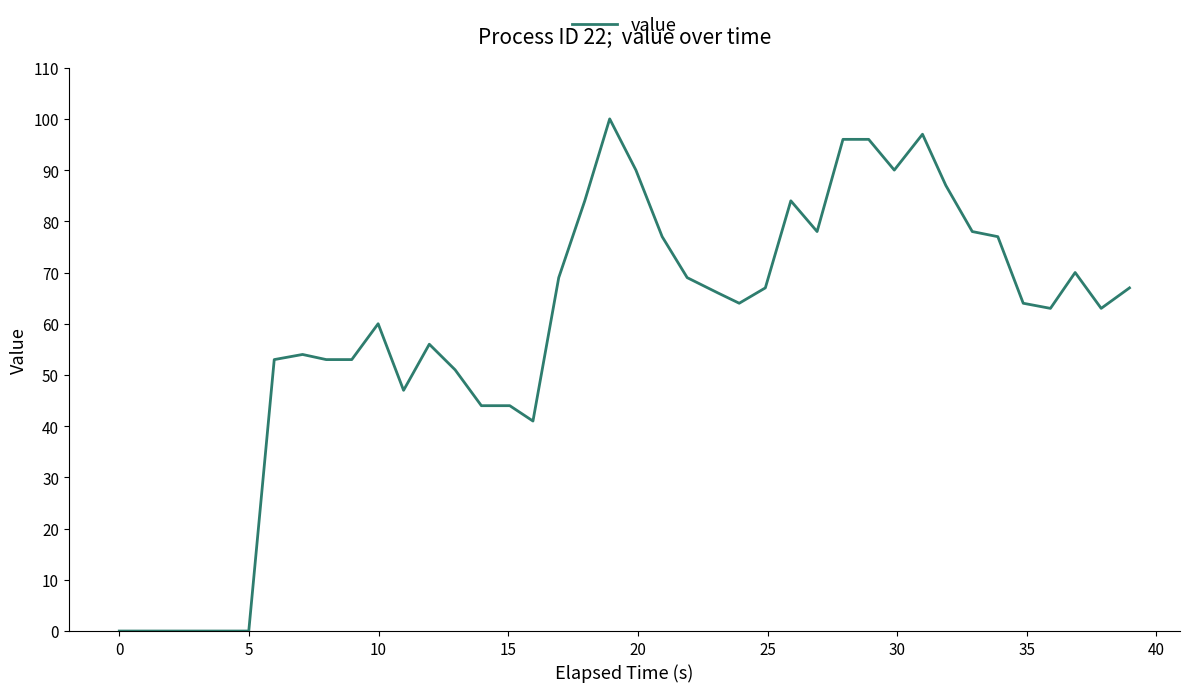

How many lines are shown in the chart?

1